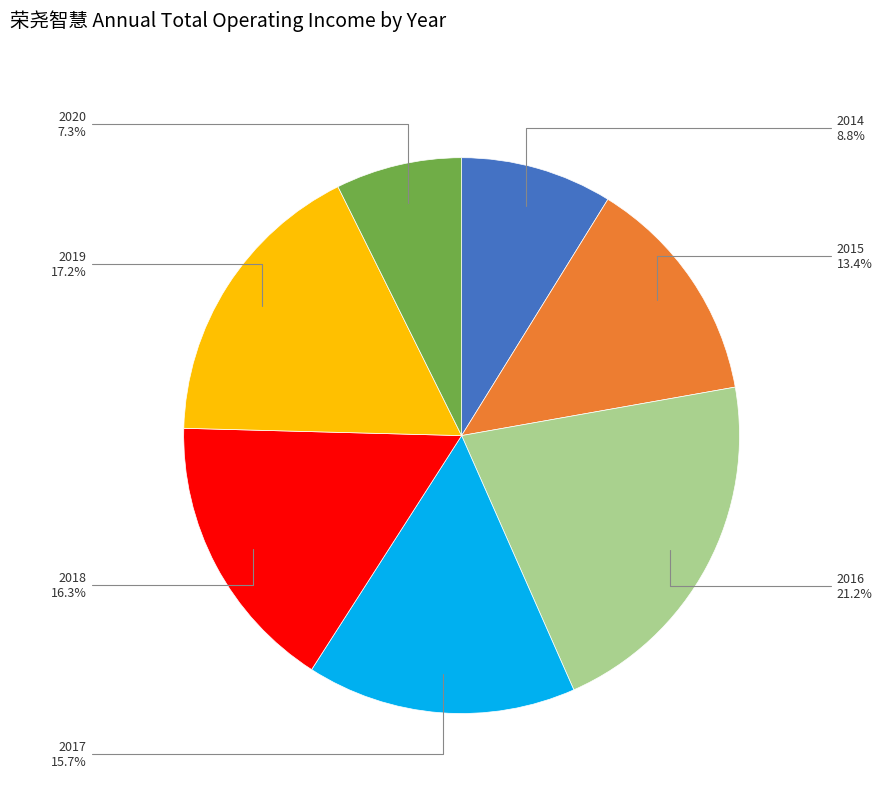

Does any single category account for the majority?

No